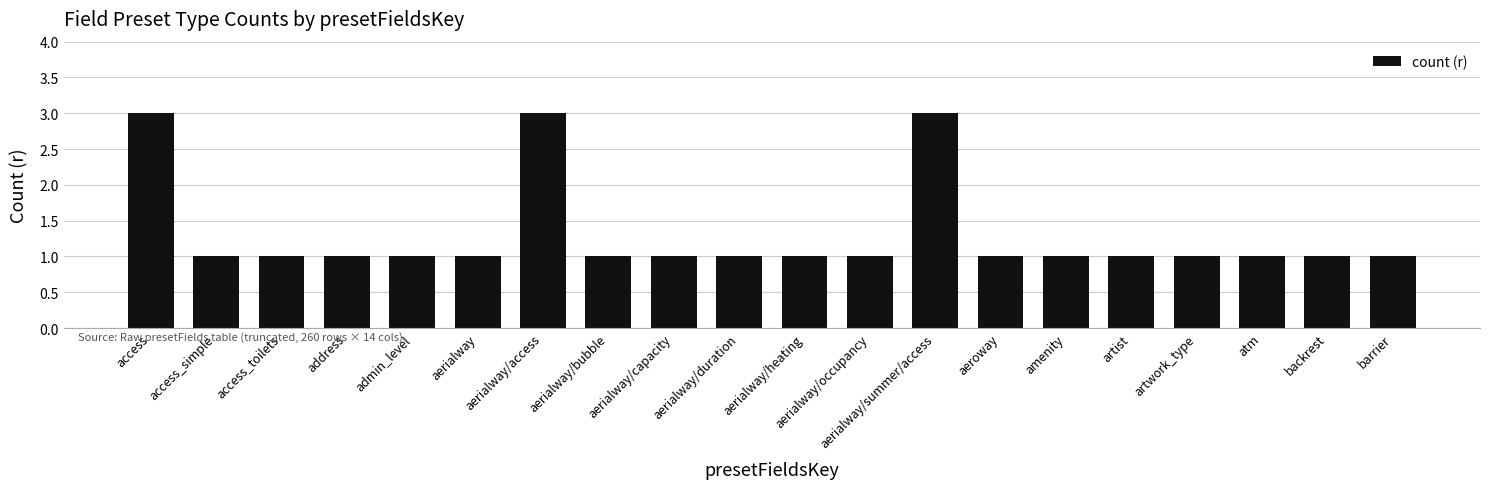

What is the difference between the maximum and second lowest values?

2